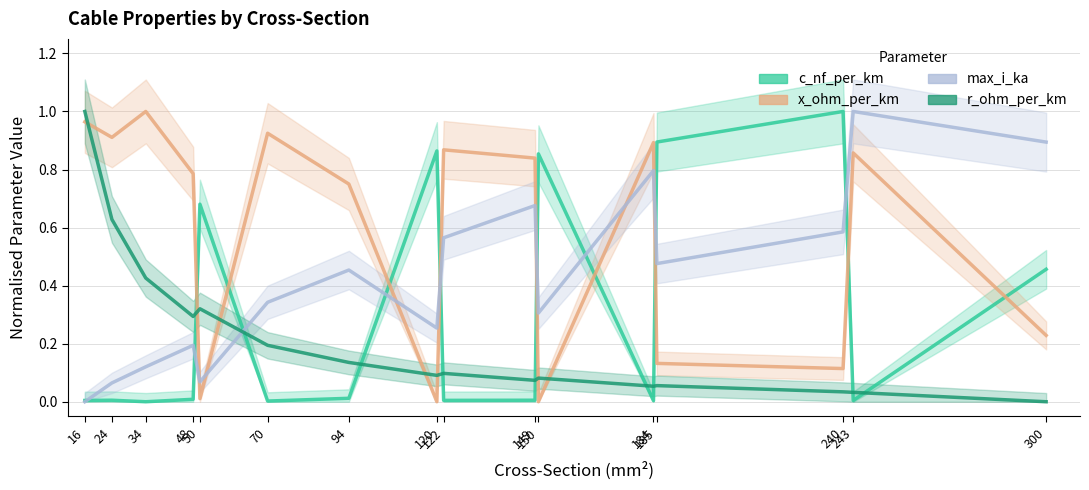

Which series has the largest total across all categories?

x ohm per km